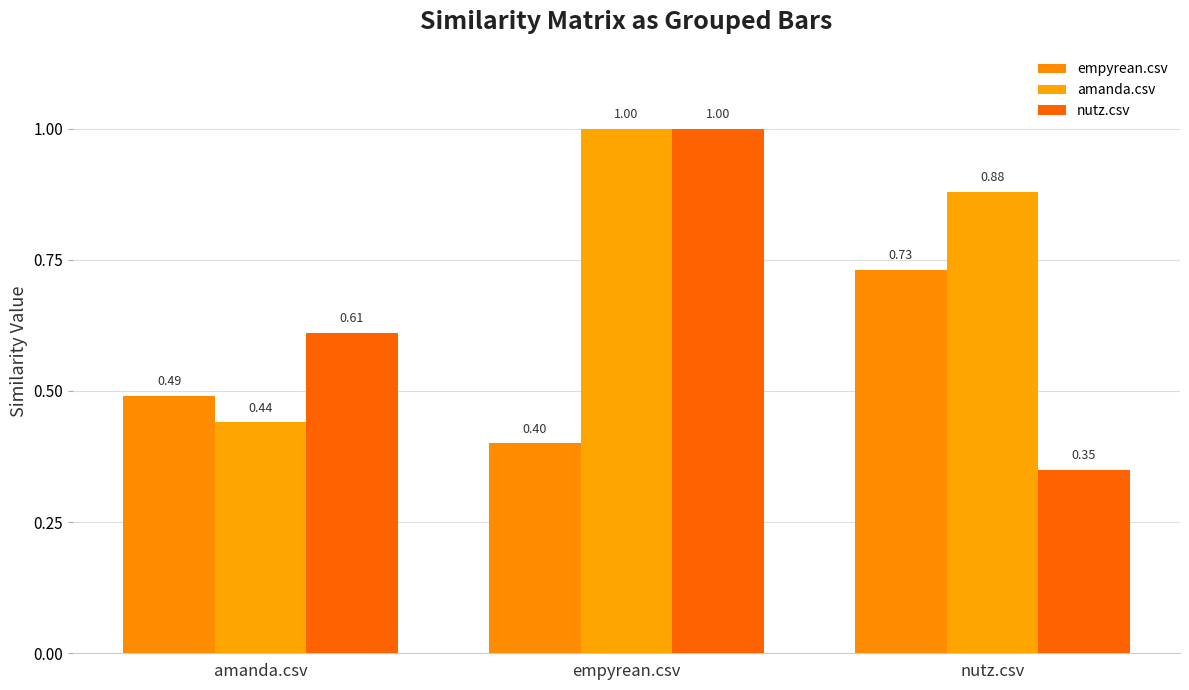

How many data points does each series have?

3